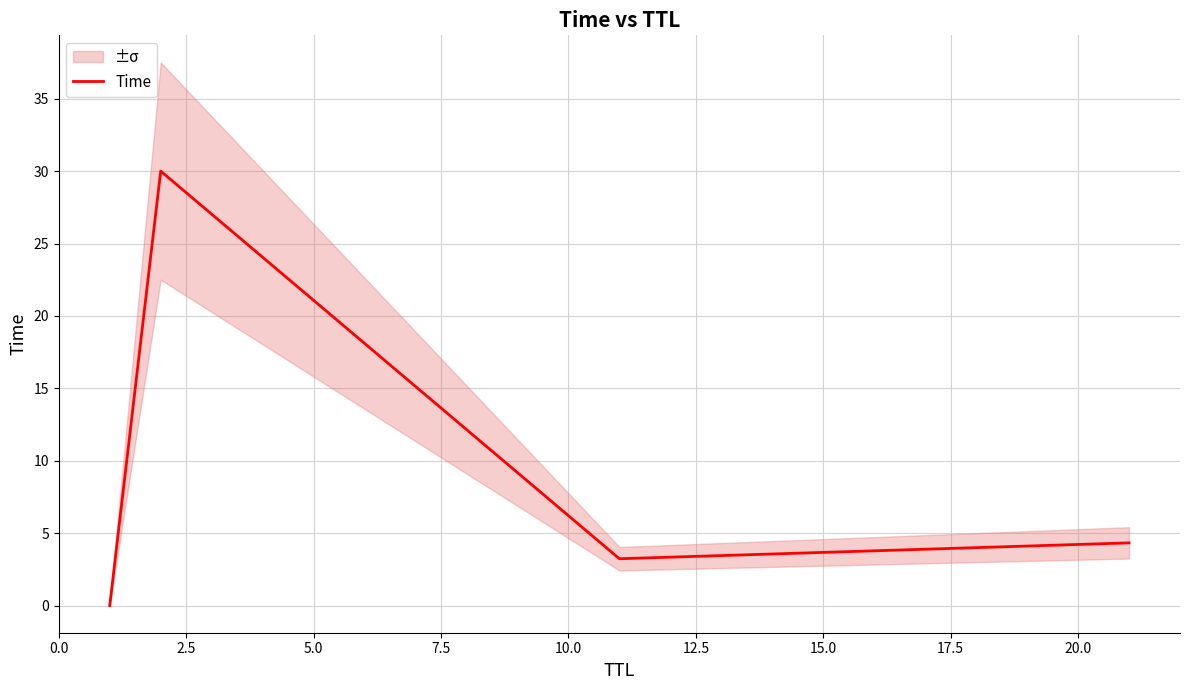

True or false: Time has more than 2 points higher than both neighbors.

False